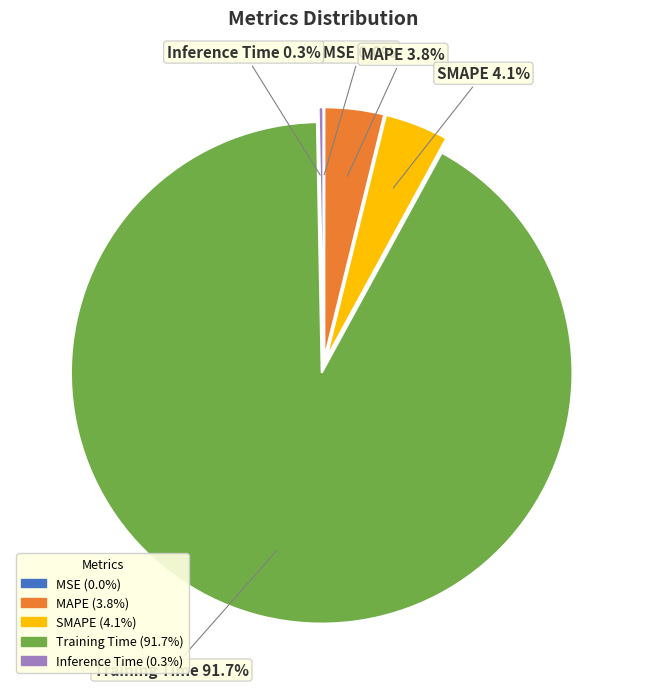

Is it true that SMAPE is 4% of the pie?

True